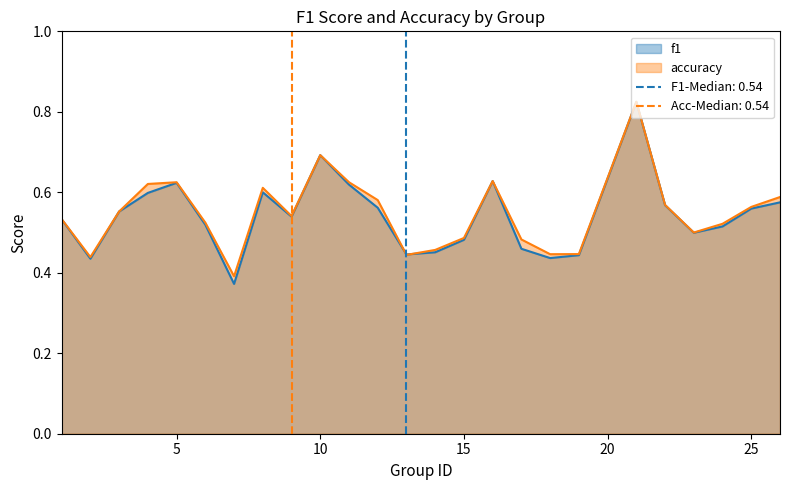

Which has a higher value, 19 or 10?

10